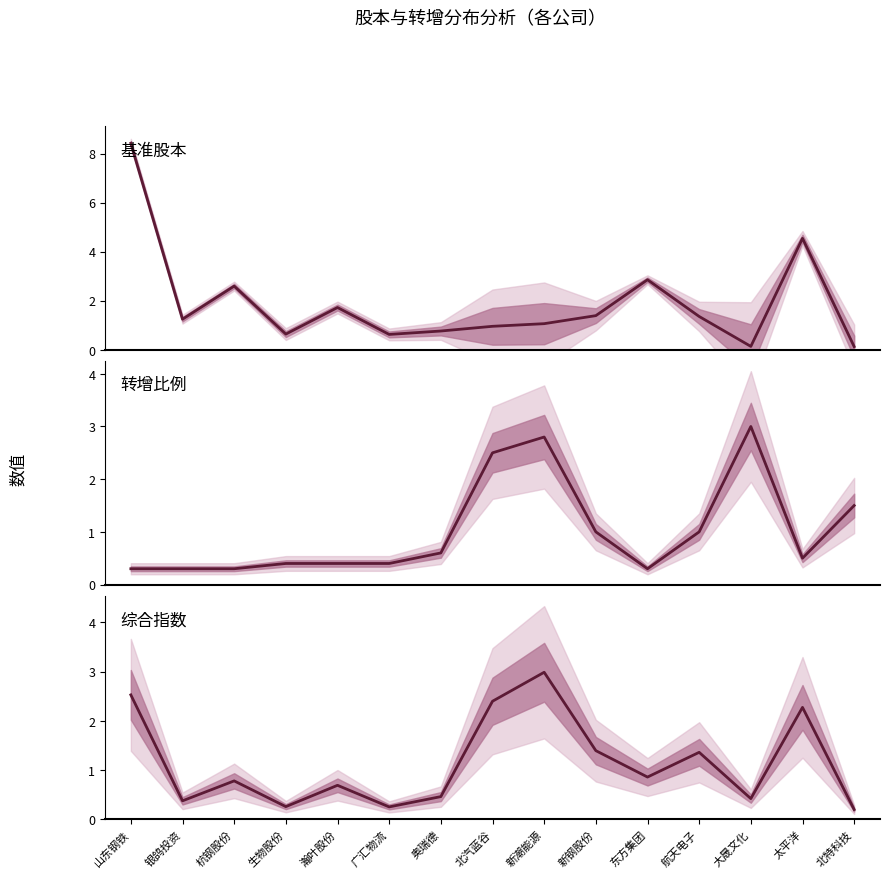

Where is 基准股本(亿股) nearest to the value 4?

太平洋